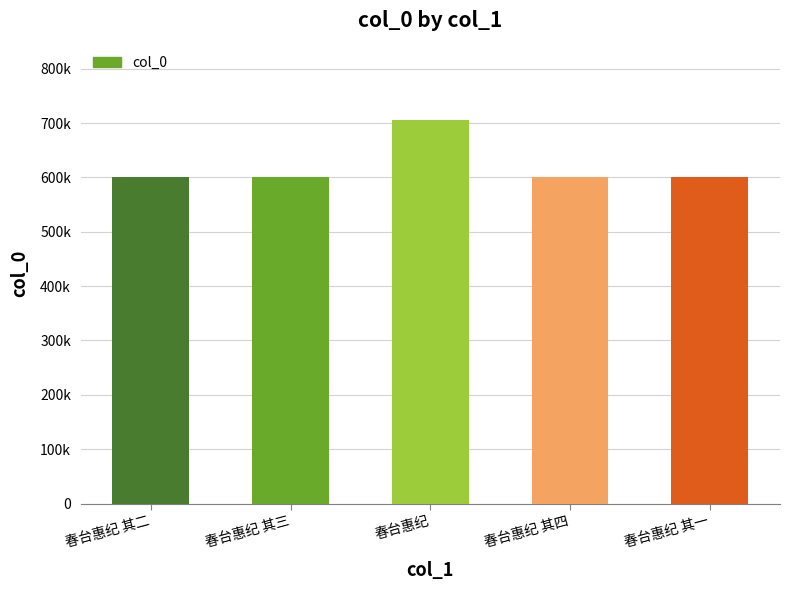

The chart shows a value of 599929 at 春台惠纪 其一. True or false?

True